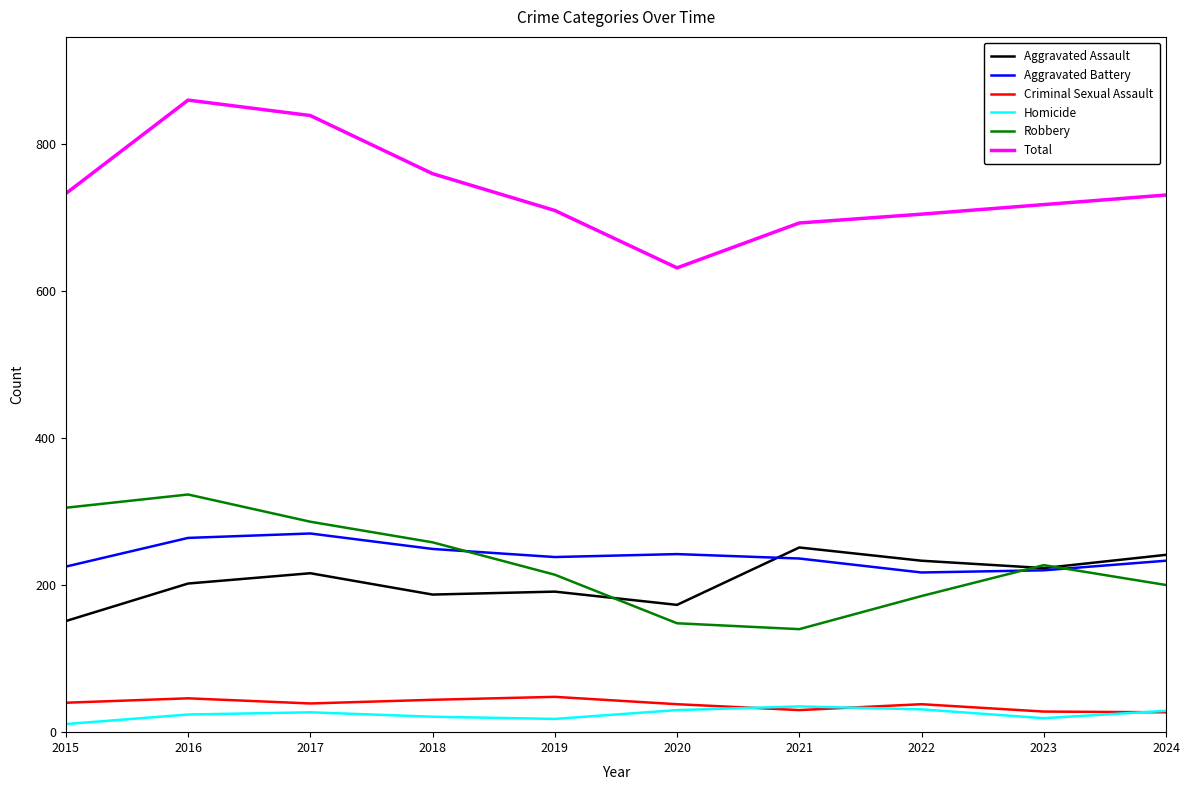

Which category has the highest value across all series?

2016